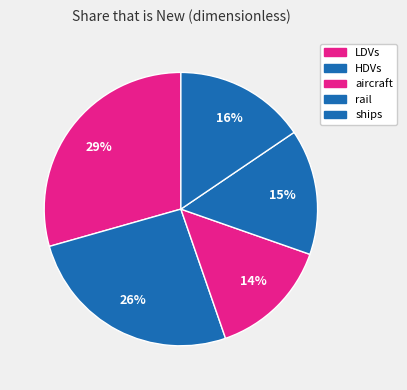

Which category has the smallest portion of the pie?

aircraft